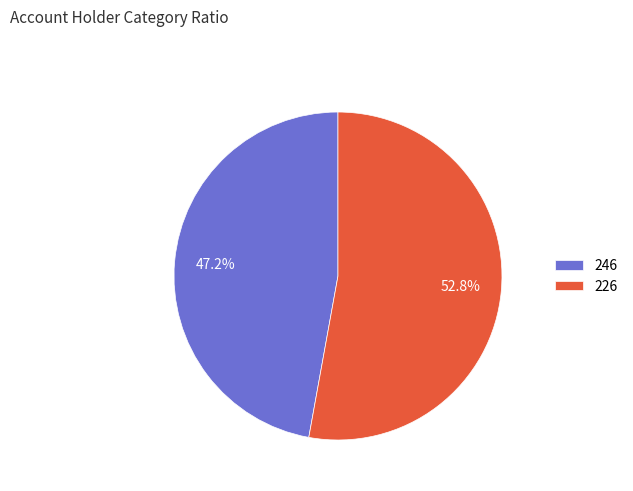

What is the largest slice in the pie chart?

226